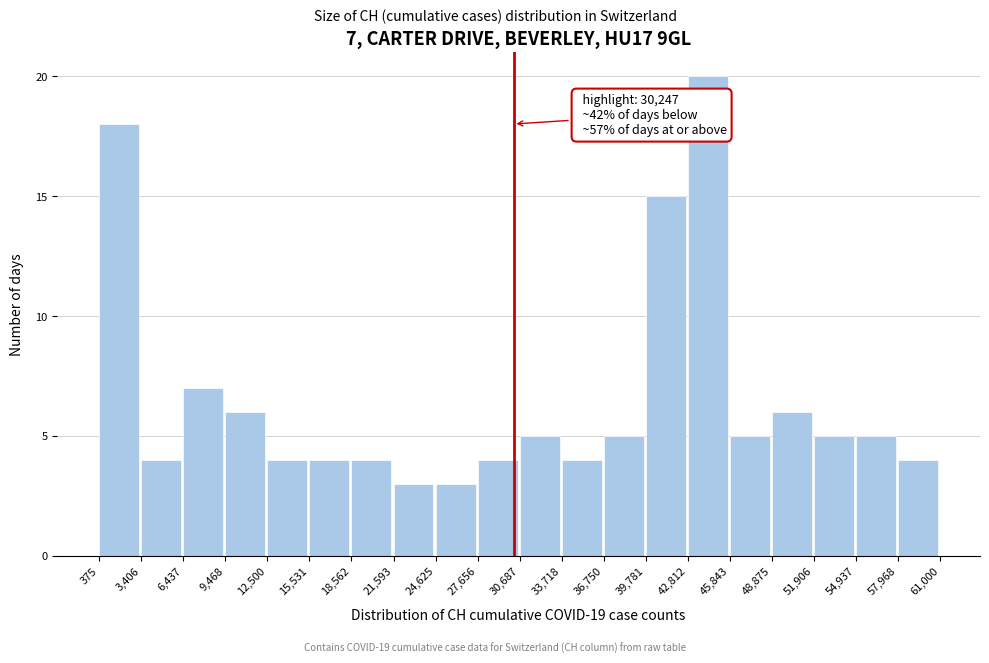

Which range on the x-axis has the tallest bar?

42,812 to 45,843